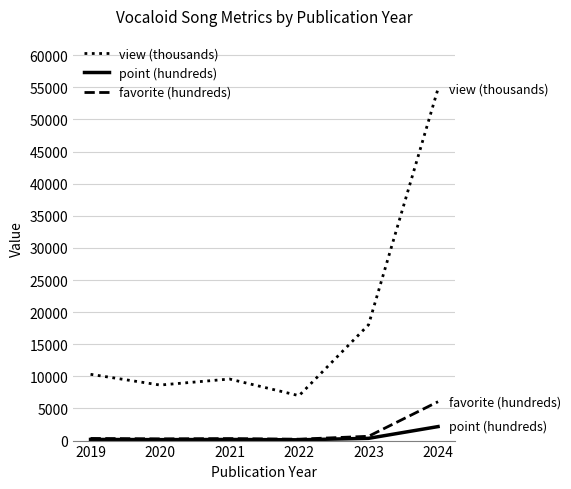

Is the value of view (thousands) at 2022 greater than the value of point (hundreds) at 2023?

Yes